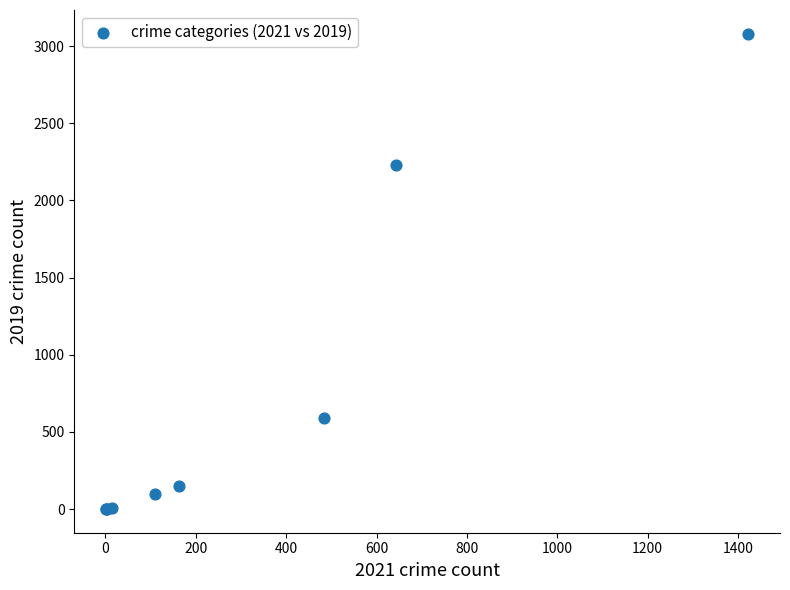

What Y value in the scatter plot is closest to 1540?

2230